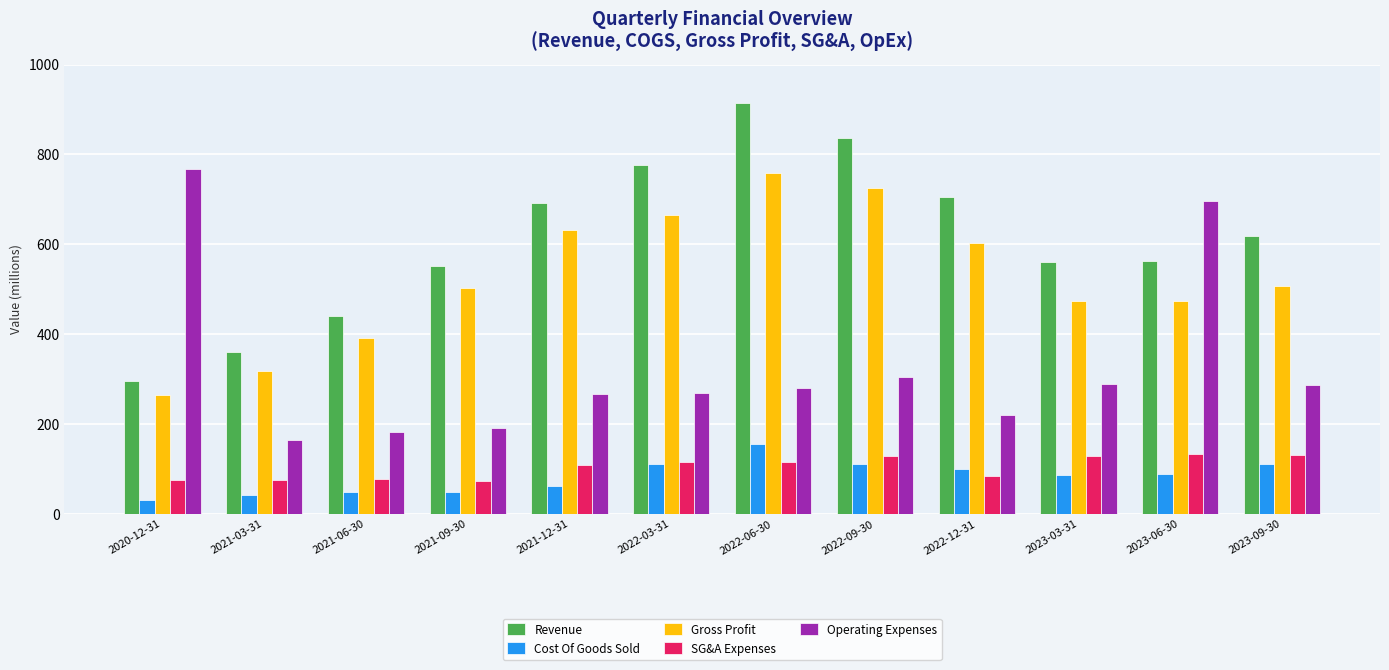

Which category has the lowest value in the Gross Profit series?

2020-12-31